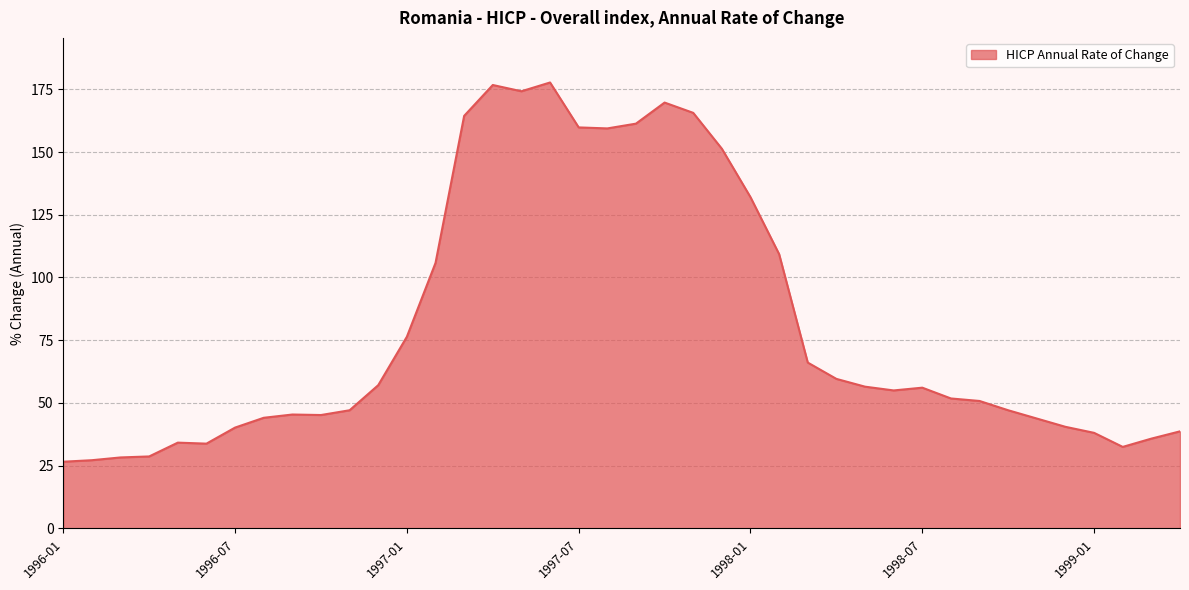

What is the difference between the maximum and minimum values?

151.1